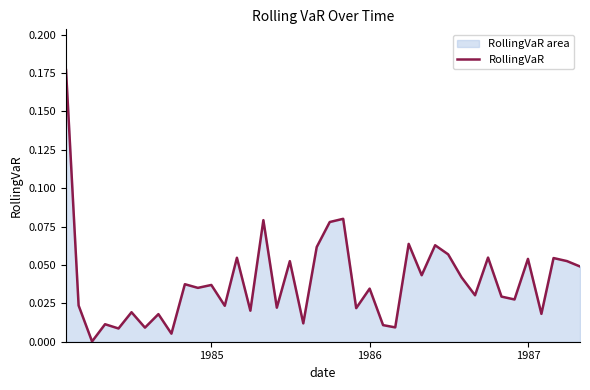

True or false: the data shows 0.1 at 1985.

False